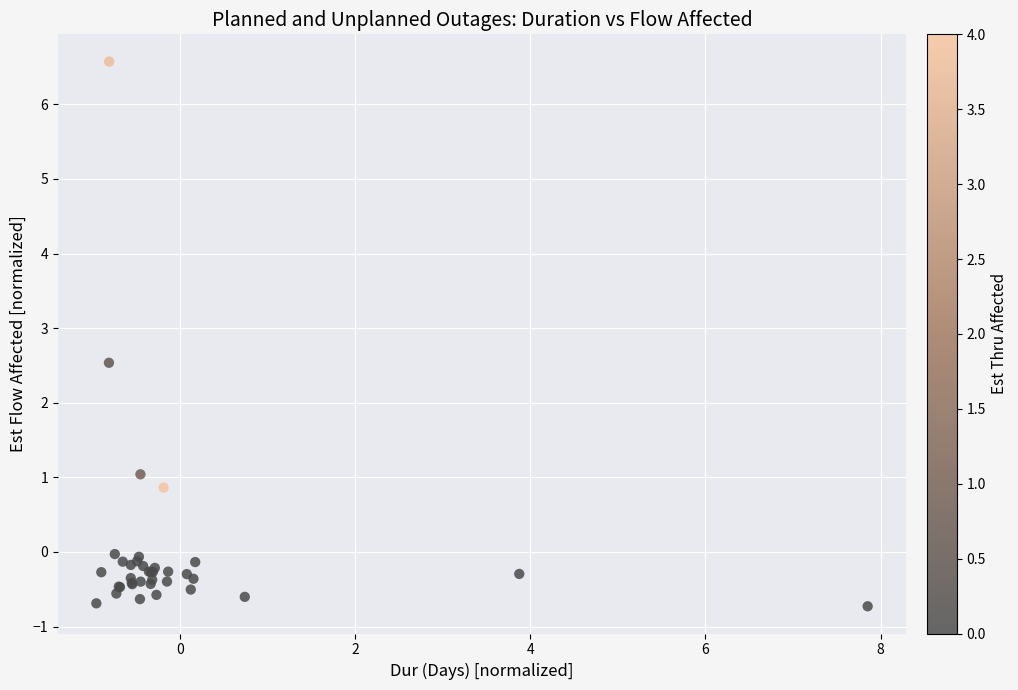

What Y value in the scatter plot is closest to 2?

2.5